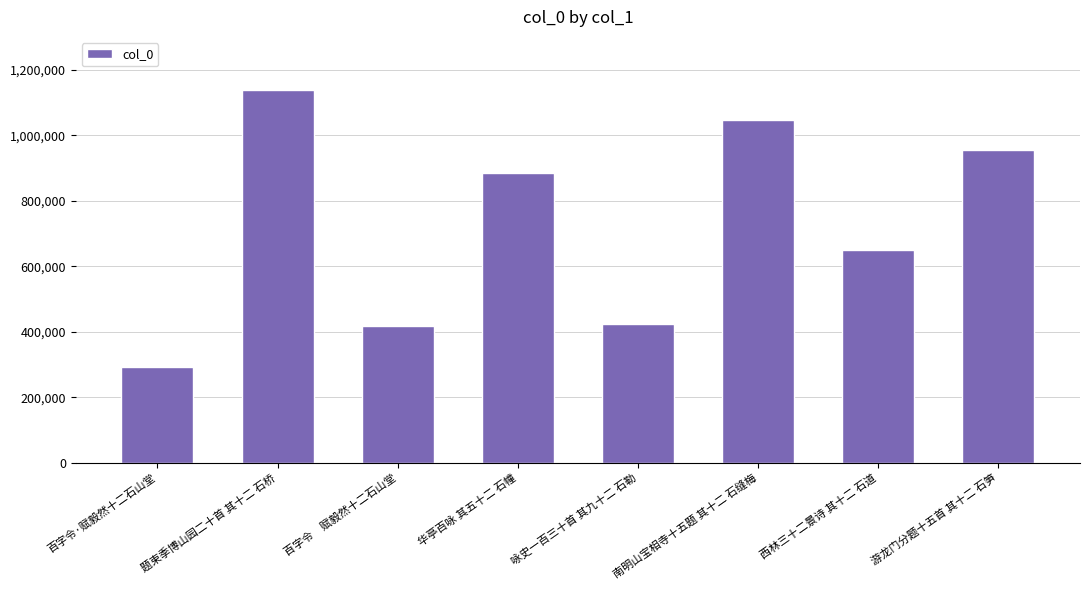

Which category has the highest value across all series?

题束季博山园二十首 其十二 石桥